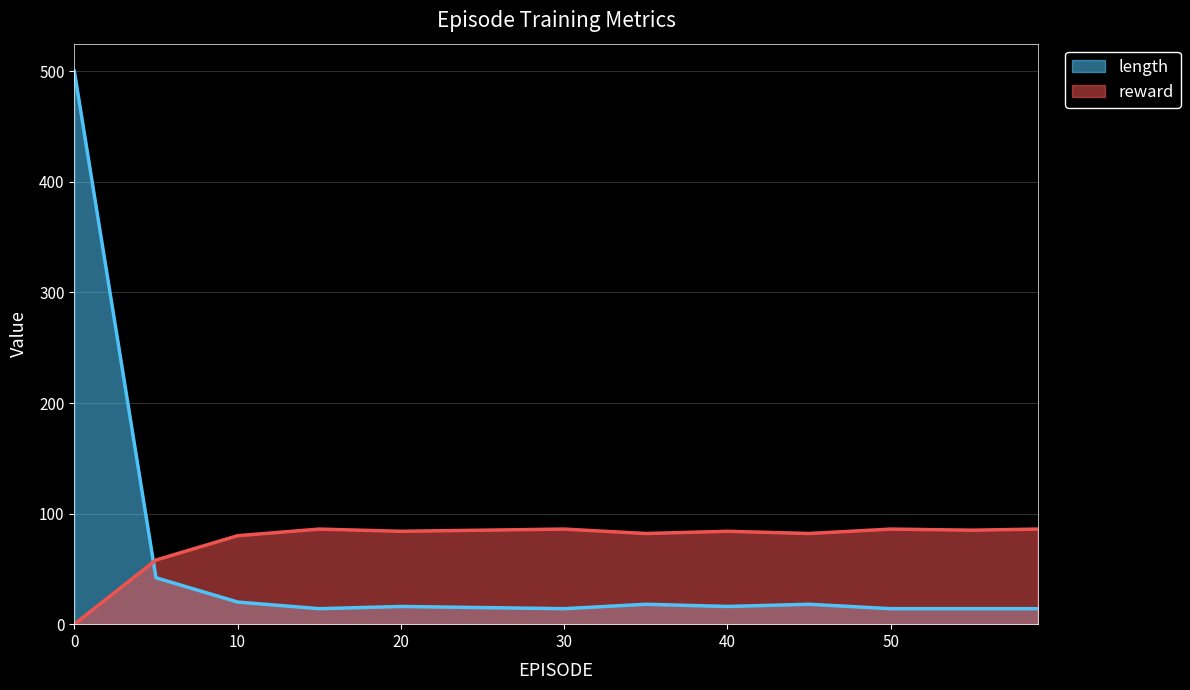

Which has a higher value, 25 or 30?

25